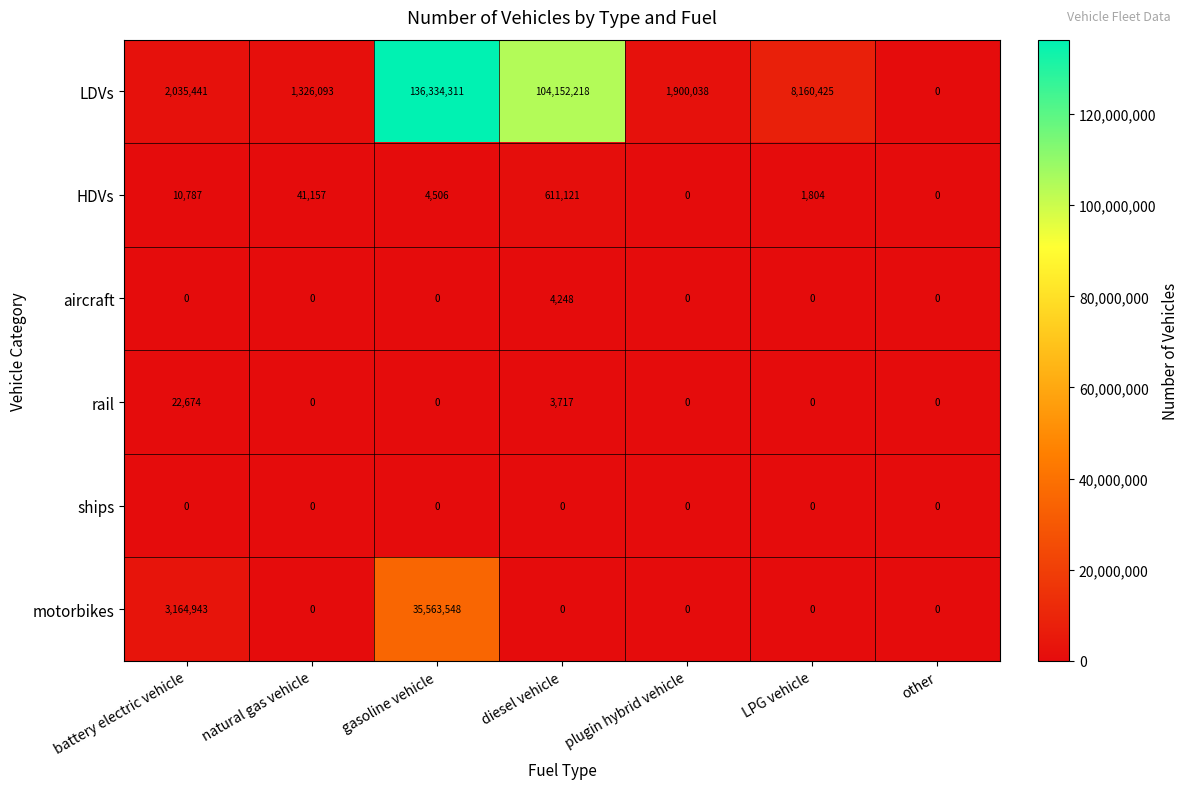

Which category has the highest value in the aircraft series?

diesel vehicle